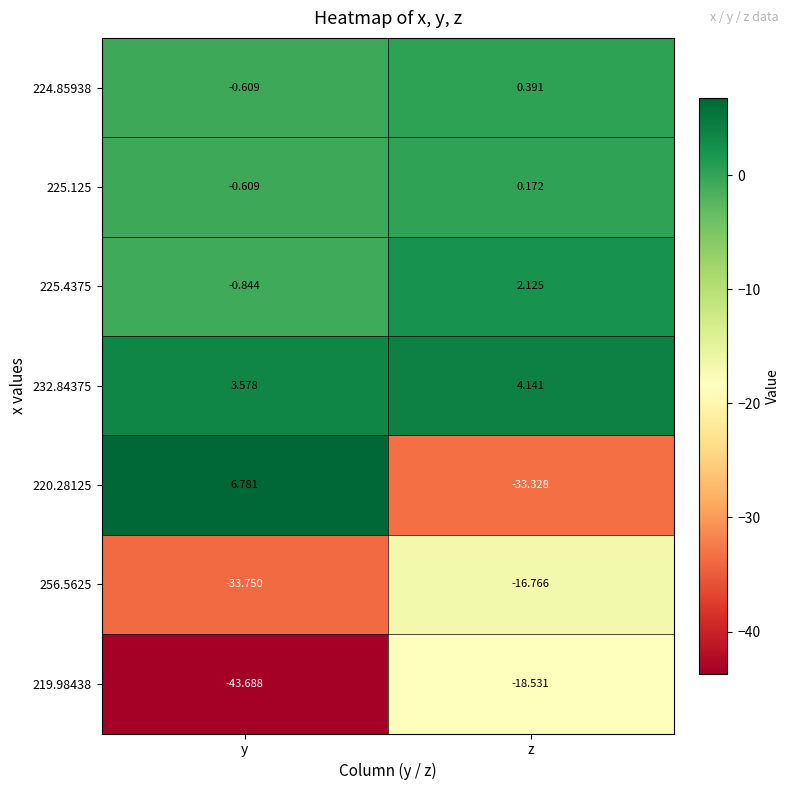

Count the number of data series in this chart.

7